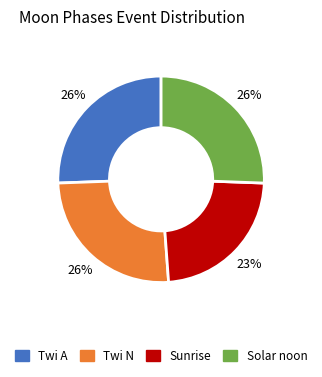

To the nearest percent, what is the combined percentage of Solar noon and Twi N?

51%